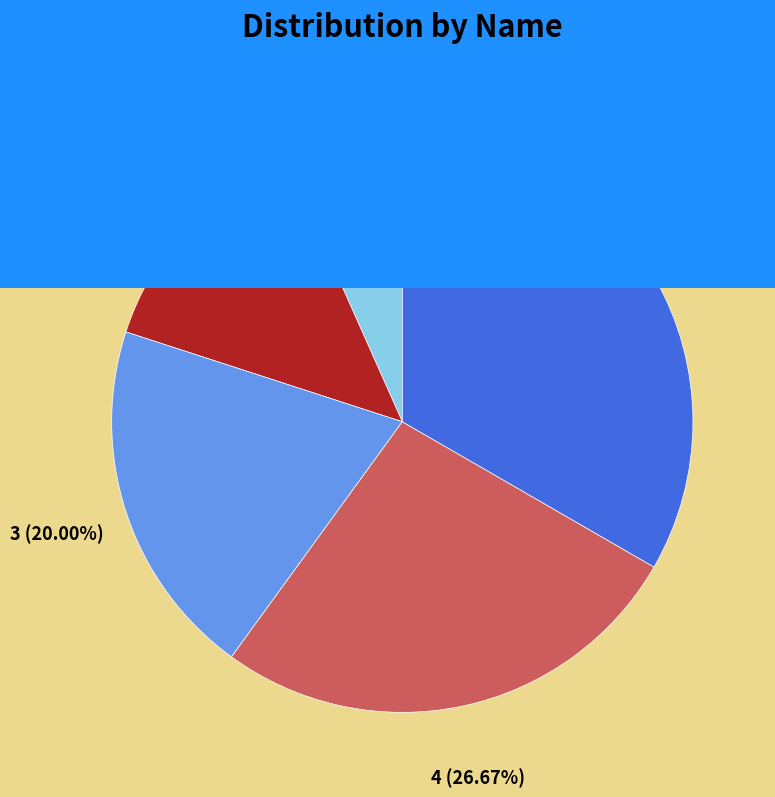

Which slice is the largest?

E